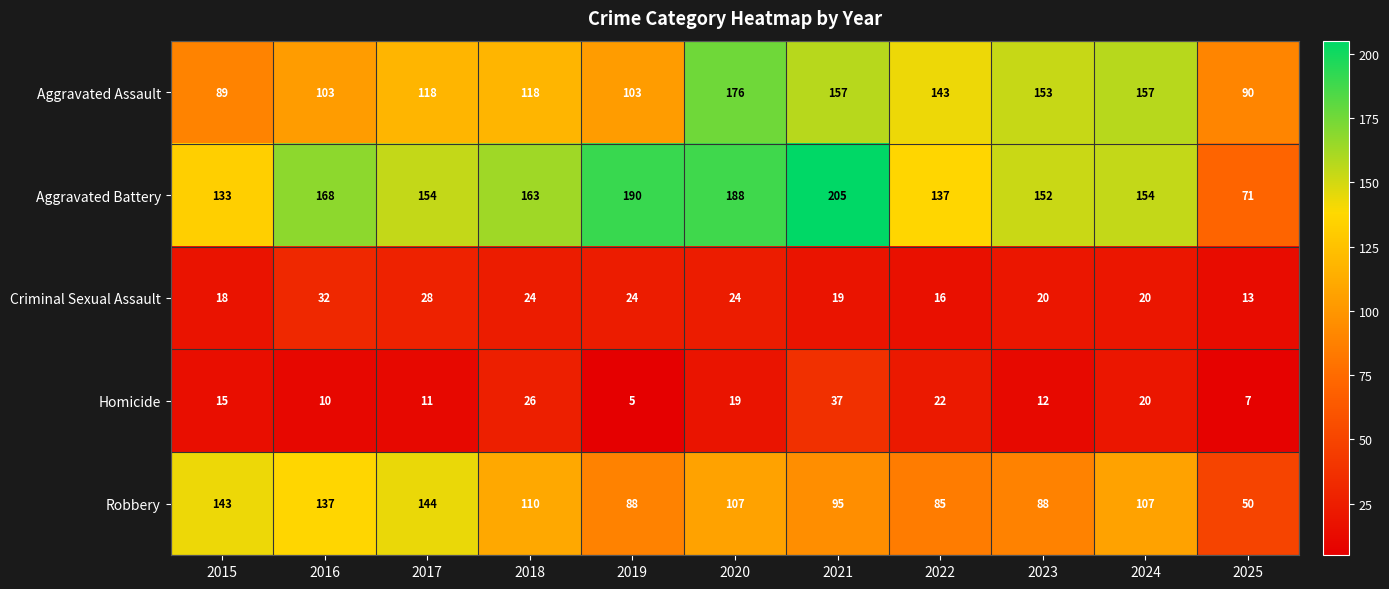

Between 2015 and 2024, which series saw the biggest shift?

Aggravated Assault